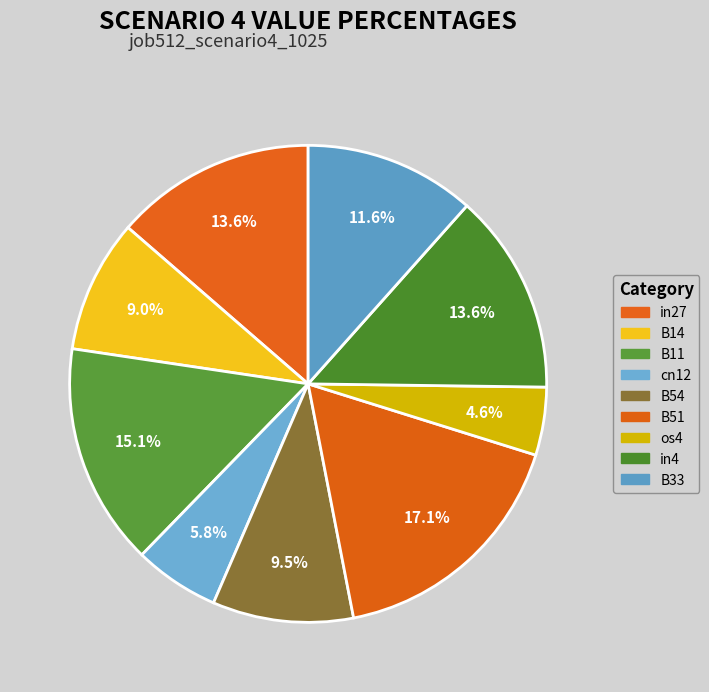

Which category has the biggest portion of the pie?

B51